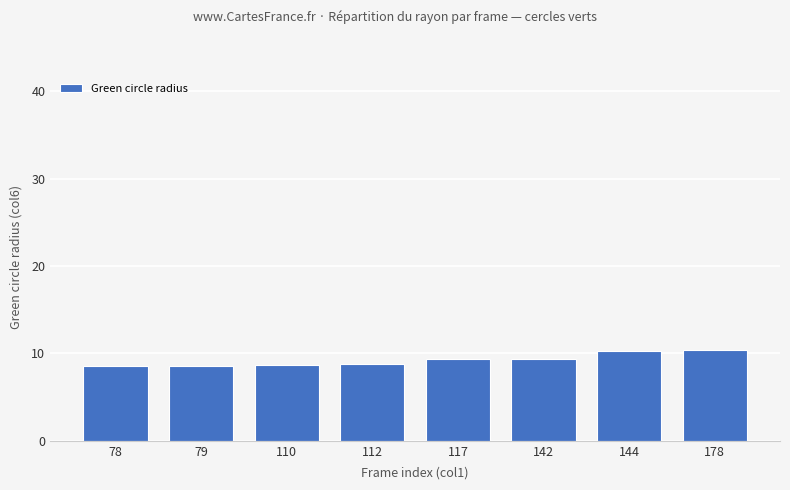

The chart shows a value of 2.5 at 79. True or false?

False